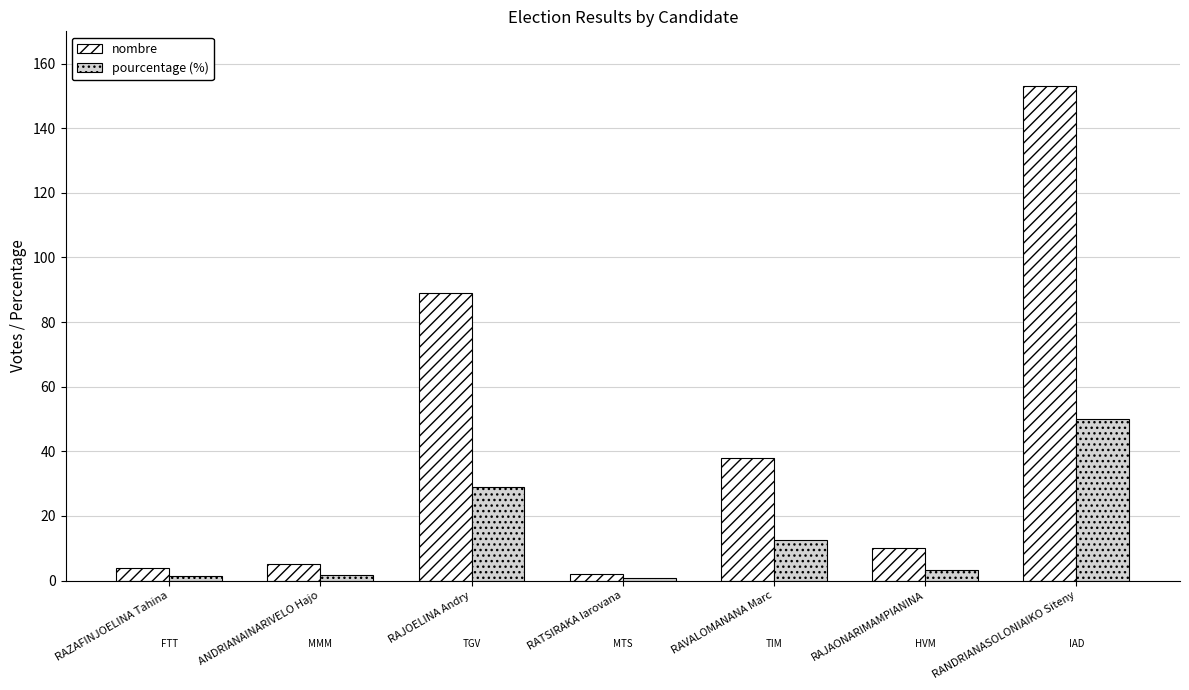

What is the lowest value of the nombre series?

2.0